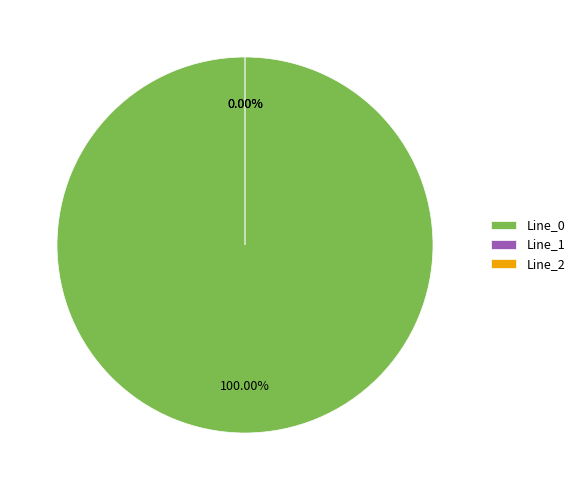

What percentage is NOT represented by Line_2?

100.0%